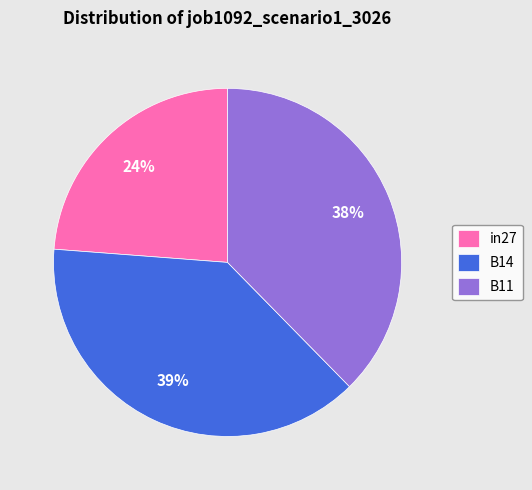

What is the largest slice in the pie chart?

B14